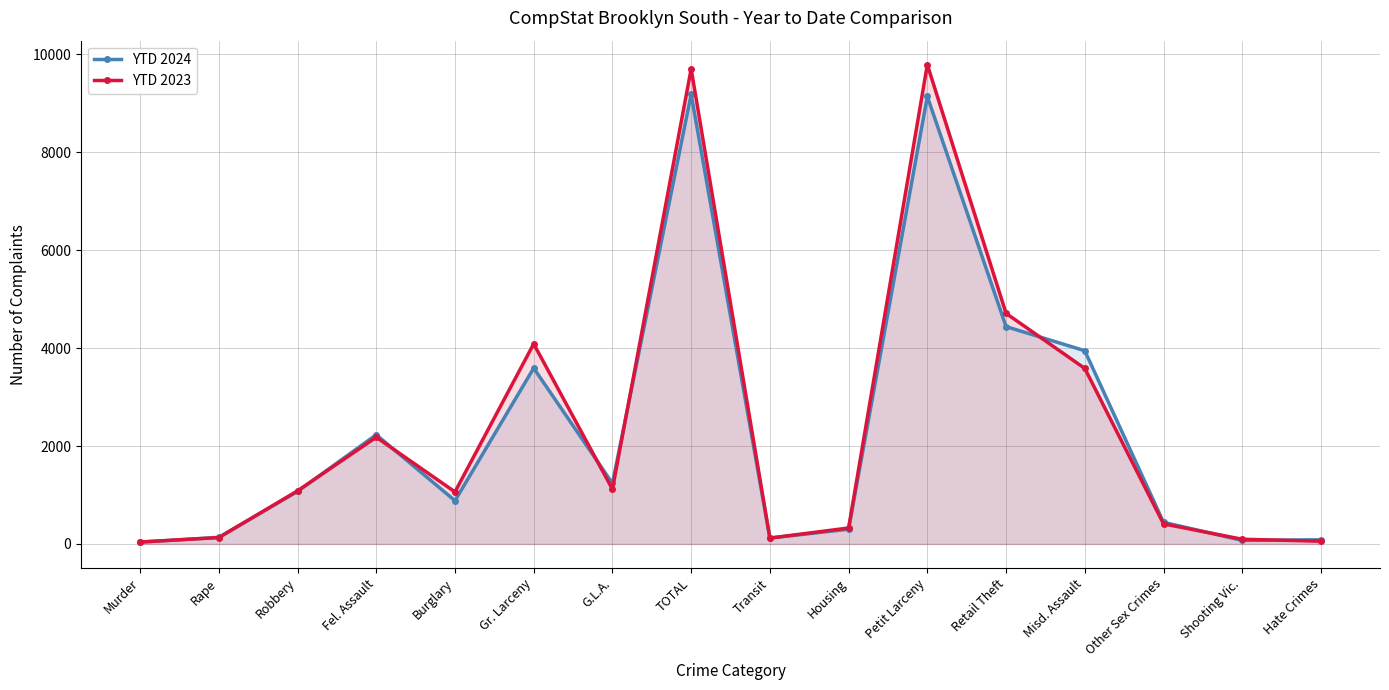

How many times do YTD 2024 and YTD 2023 cross each other?

9